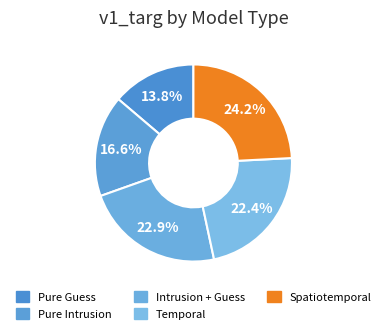

To the nearest percent, what portion does Temporal represent?

22%